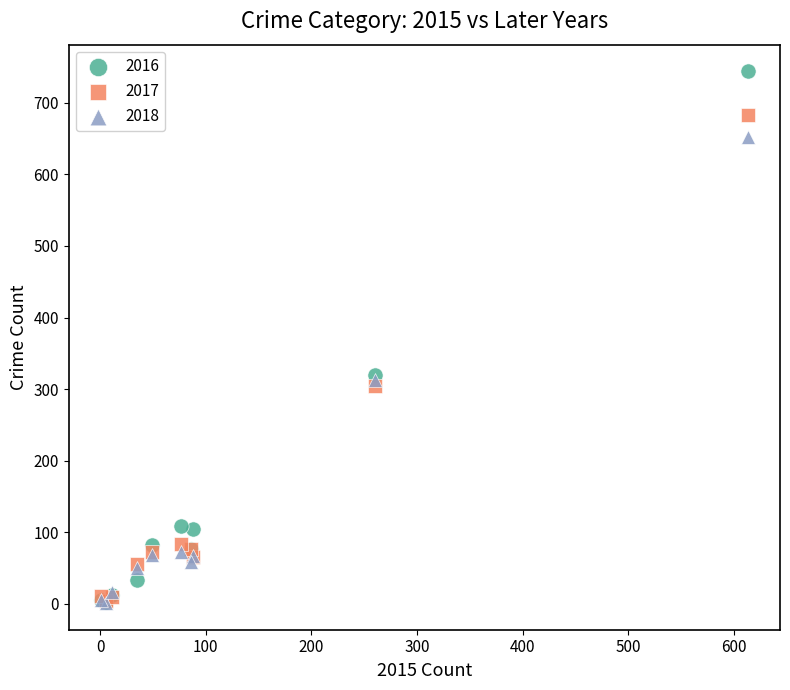

What are all the series names shown in the legend?

2016, 2017, 2018